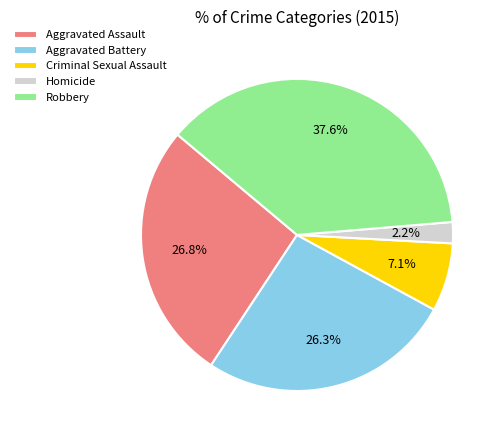

Does Robbery account for over 50% of the chart?

No